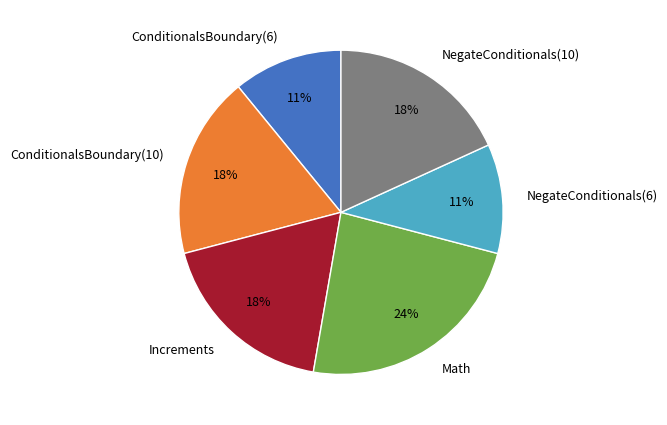

Which slice is the largest?

Math